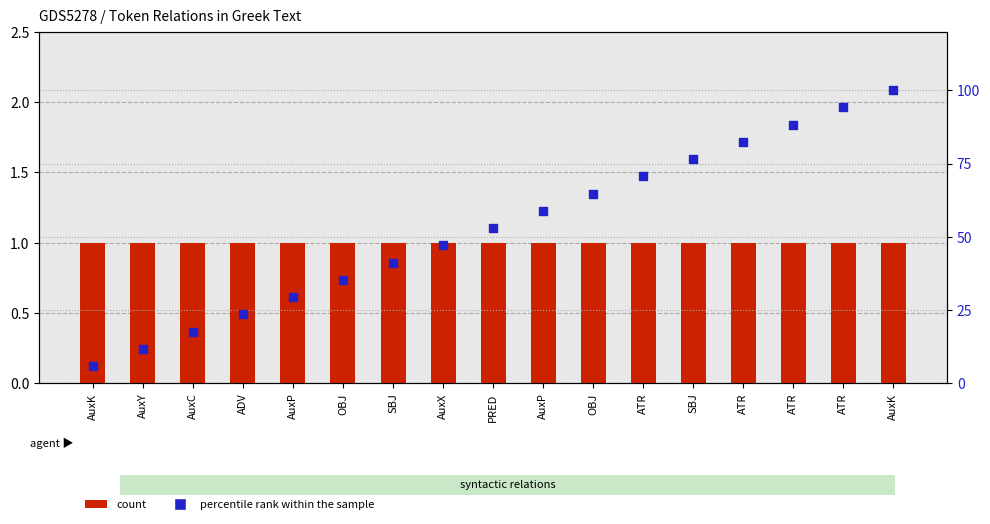

Which series contains the highest Y value?

percentile rank within the sample